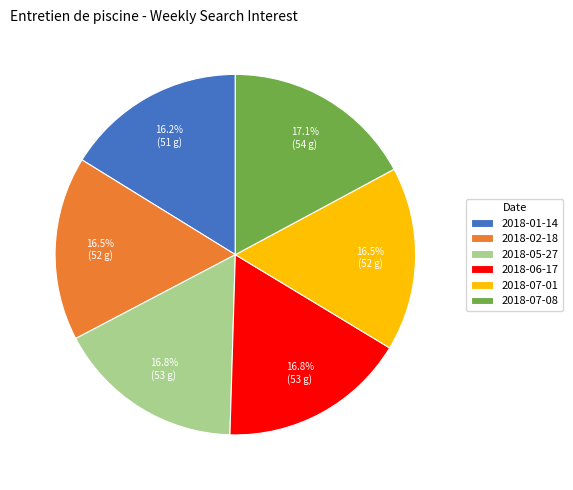

Does any single category account for the majority?

No